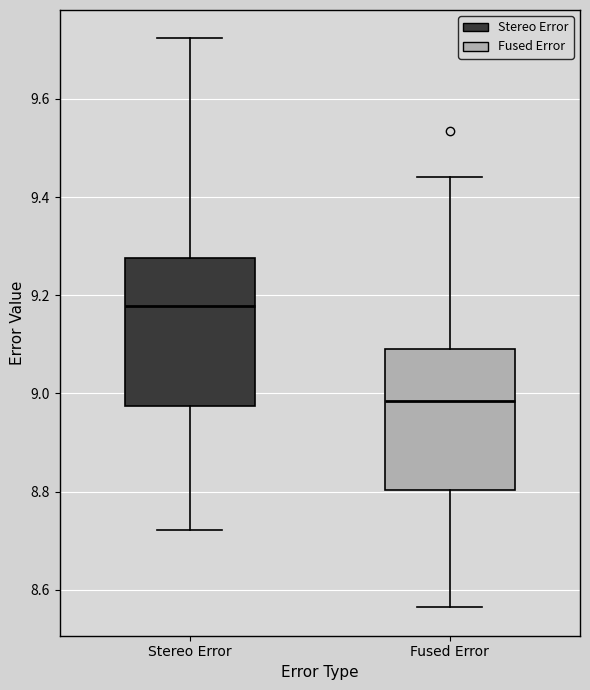

Which box's median line is the highest?

Stereo Error